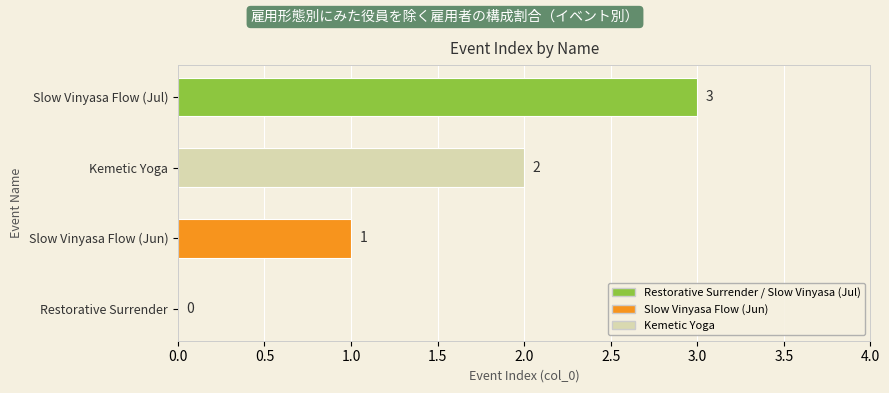

Where is the data nearest to the value 1?

Slow Vinyasa Flow (Jun)